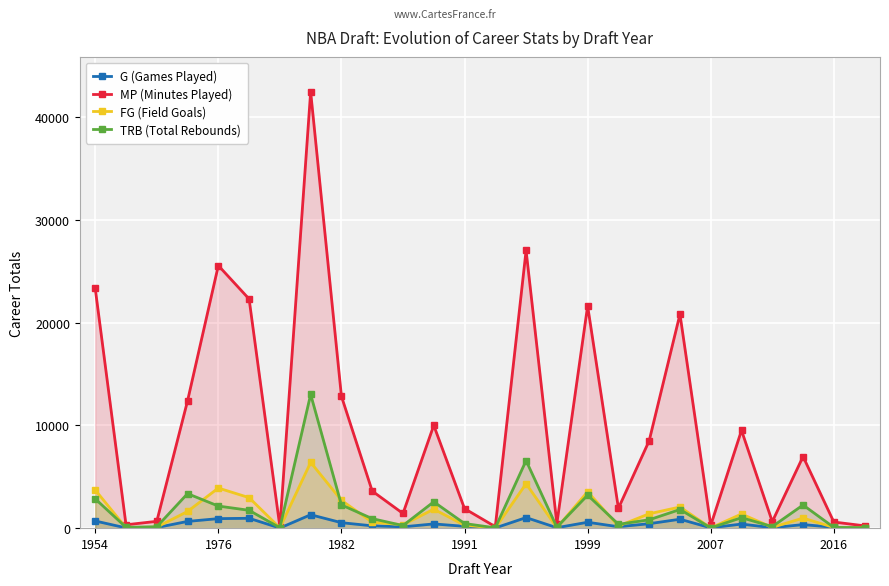

Which series has the largest range (max minus min)?

MP (Minutes Played)